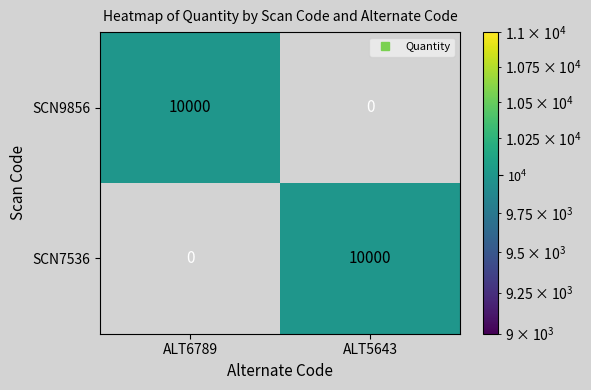

List the labels in order of SCN9856 value, smallest first.

ALT5643, ALT6789